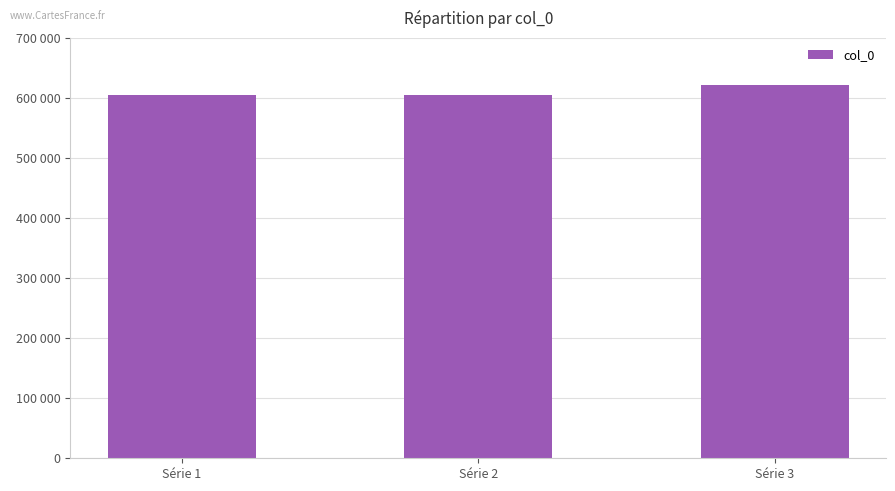

At which category does the chart reach its peak across all series?

Série 3